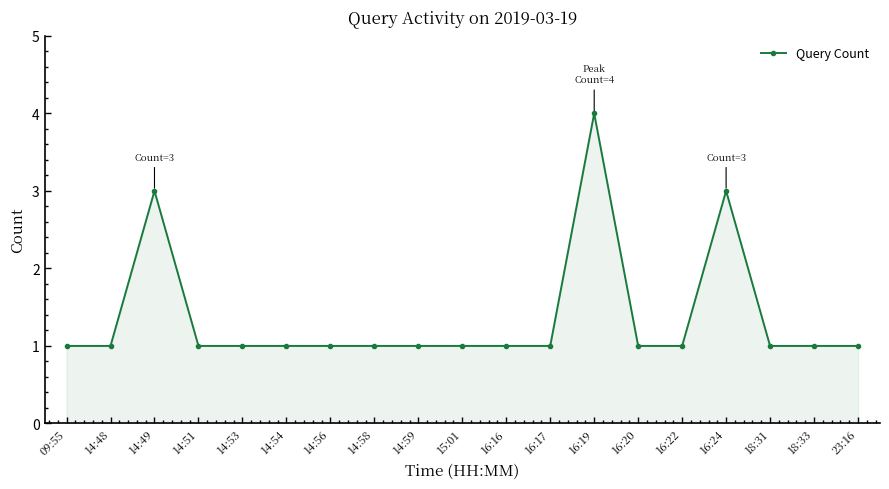

Reading left to right, transcribe all the data shown in this chart.

1	1	3	1	1	1	1	1	1	1	1	1	4	1	1	3	1	1	1